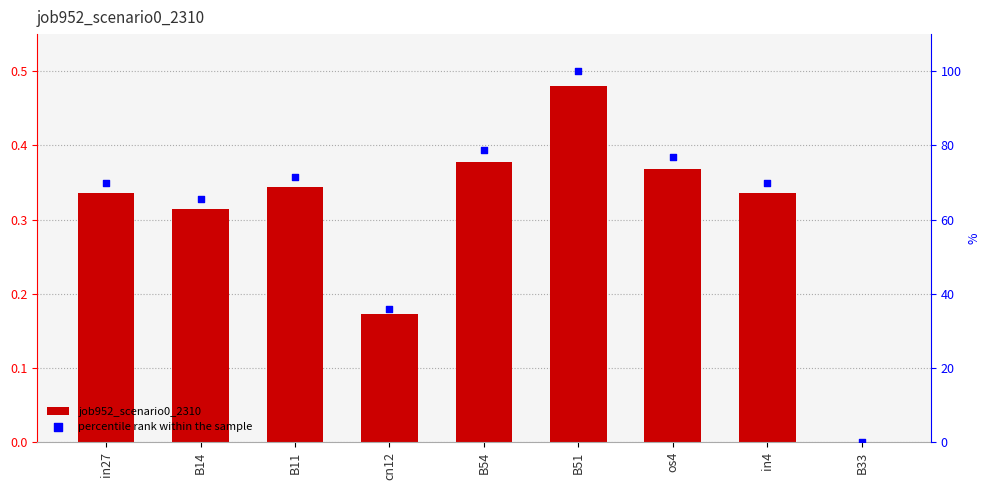

Which series has the largest total across all categories?

percentile rank within the sample